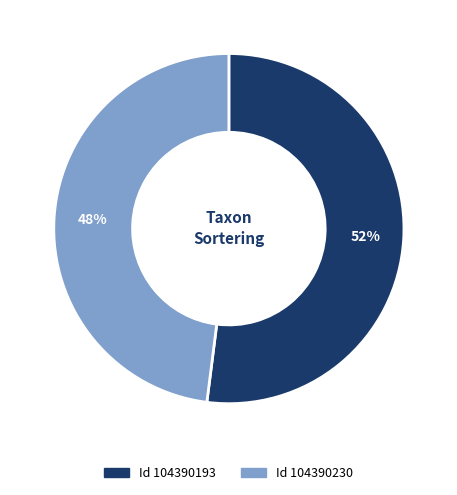

How many segments does this pie chart have?

2